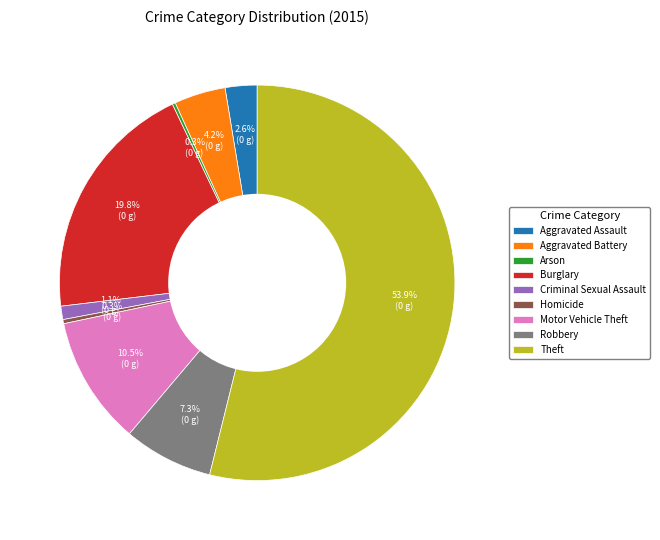

Does Criminal Sexual Assault account for over 50% of the chart?

No